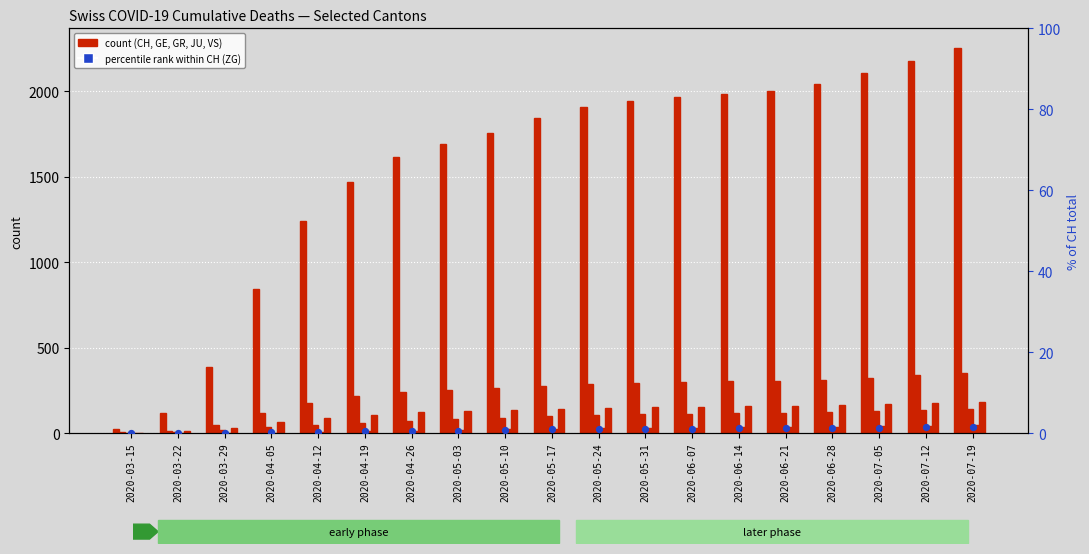

Which series has the largest total across all categories?

CH